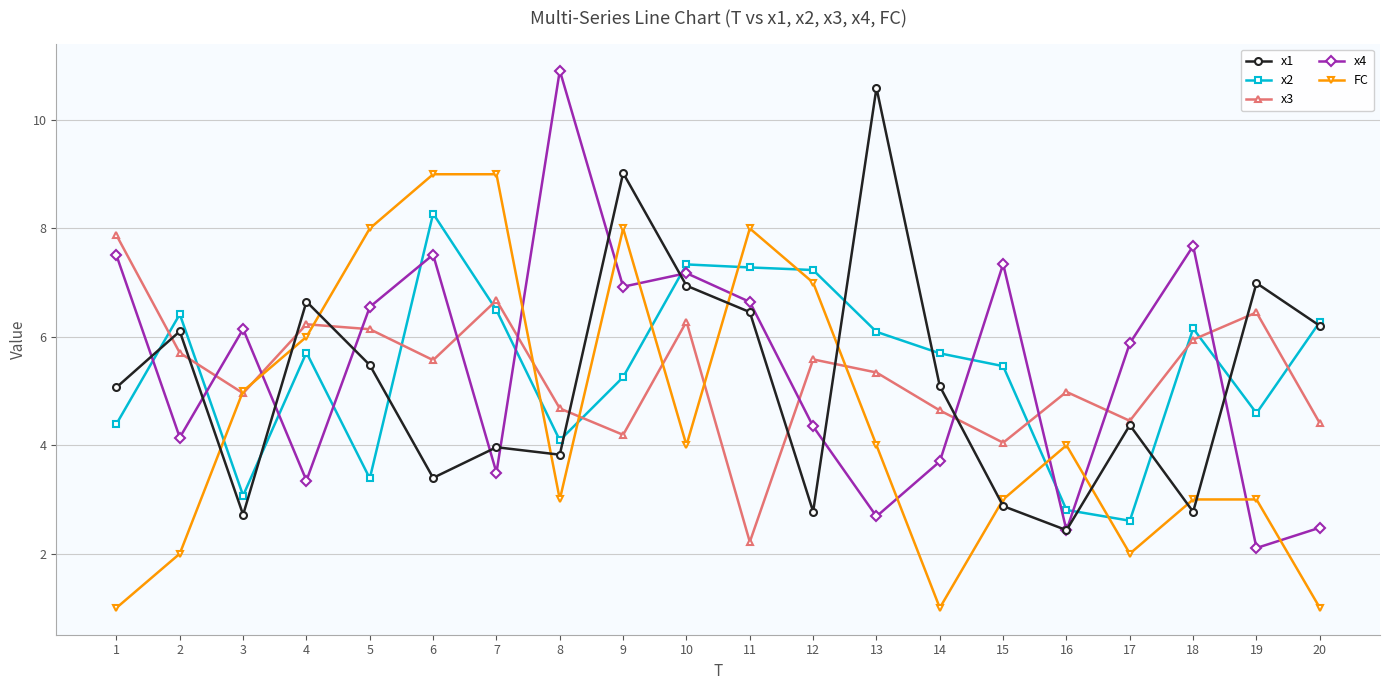

At which category does x4 reach its first local peak?

3